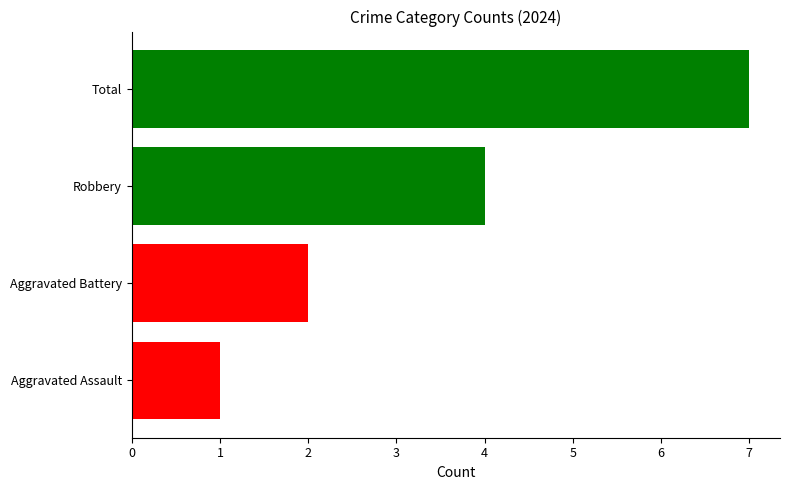

What are all the series names shown in the legend?

Aggravated Assault, Aggravated Battery, Robbery, Total